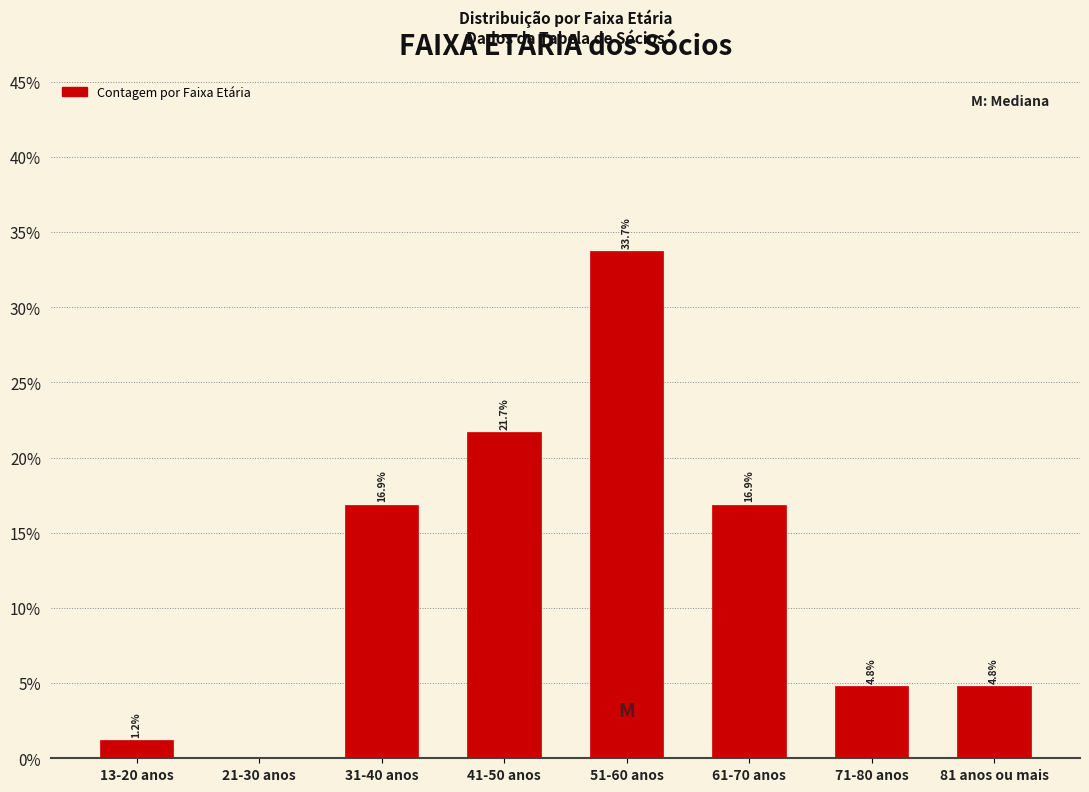

Reading left to right, transcribe all the data shown in this chart.

13-20 anos=1.2	21-30 anos=0.0	31-40 anos=16.9	41-50 anos=21.7	51-60 anos=33.7	61-70 anos=16.9	71-80 anos=4.8	81 anos ou mais=4.8